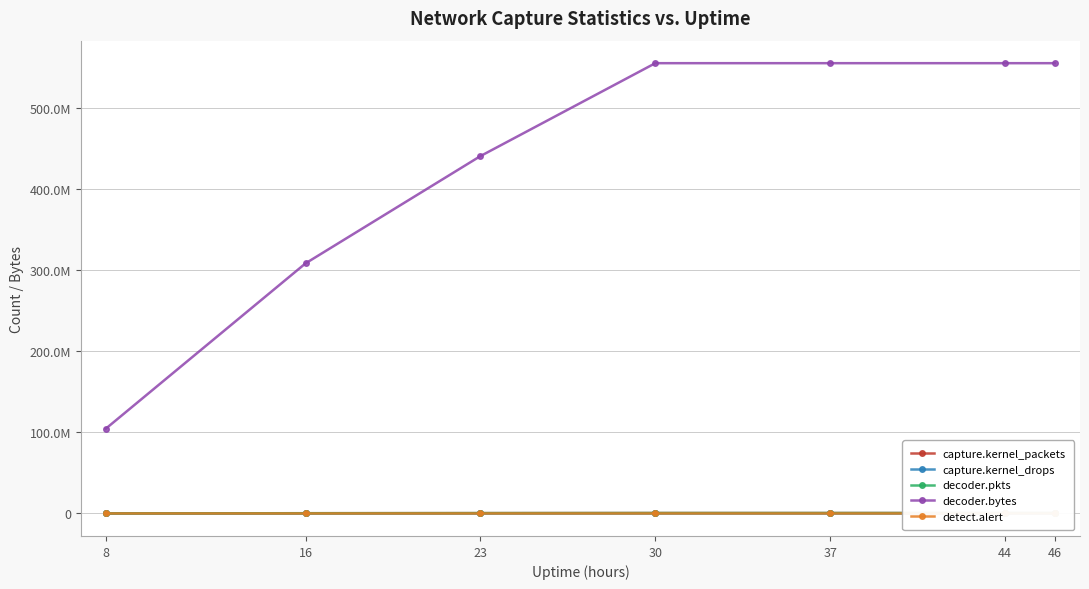

What is the maximum value shown in the chart?

555589650